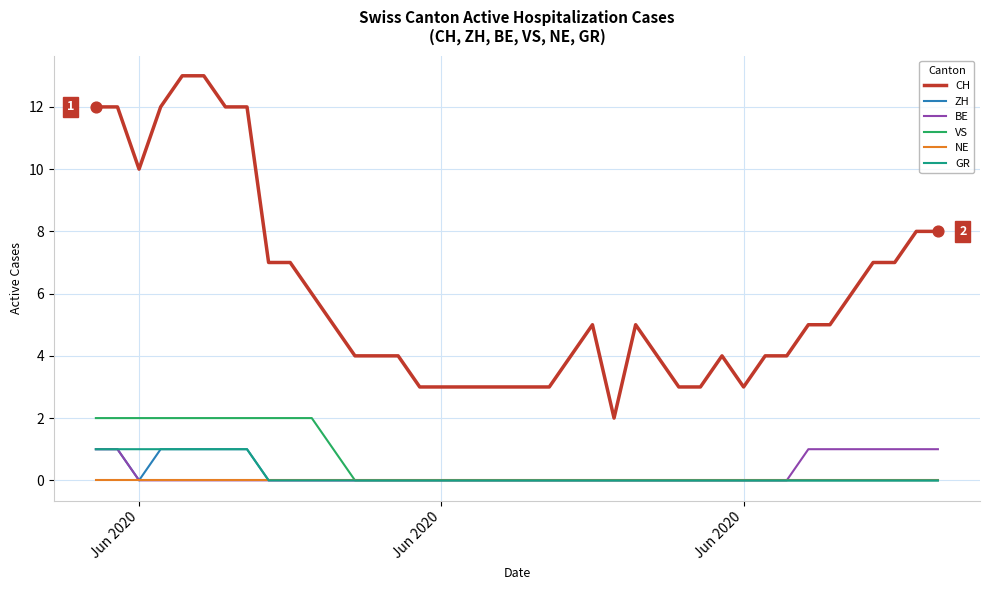

Which series has the largest total across all categories?

CH